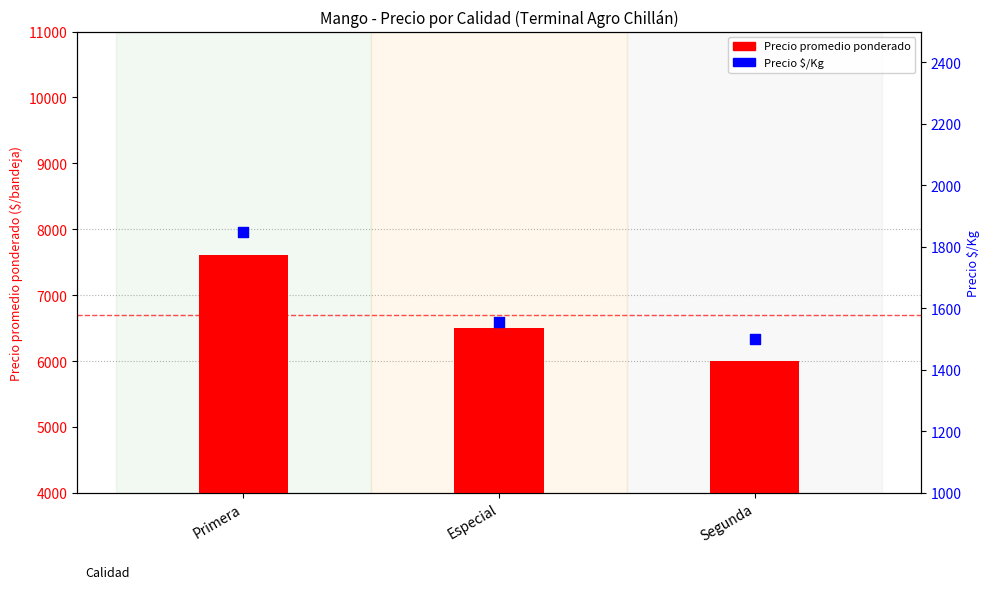

Which series contains the lowest Y value?

Precio $/Kg